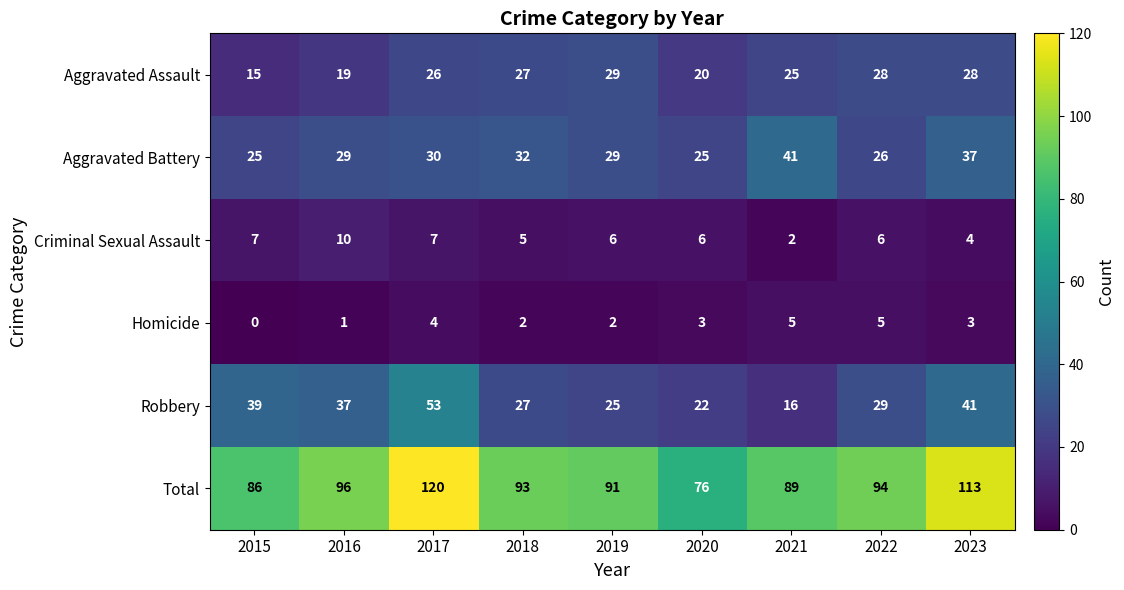

What is the difference between the second highest and minimum values in the Criminal Sexual Assault series?

5